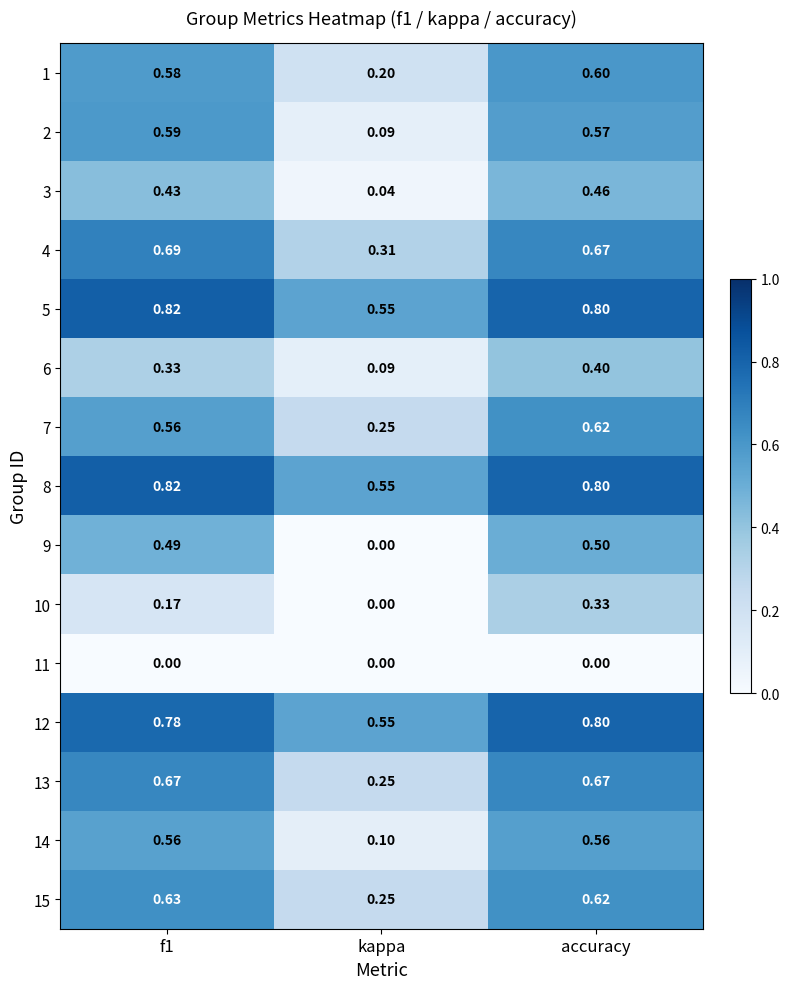

Which series changed the most between kappa and accuracy?

9